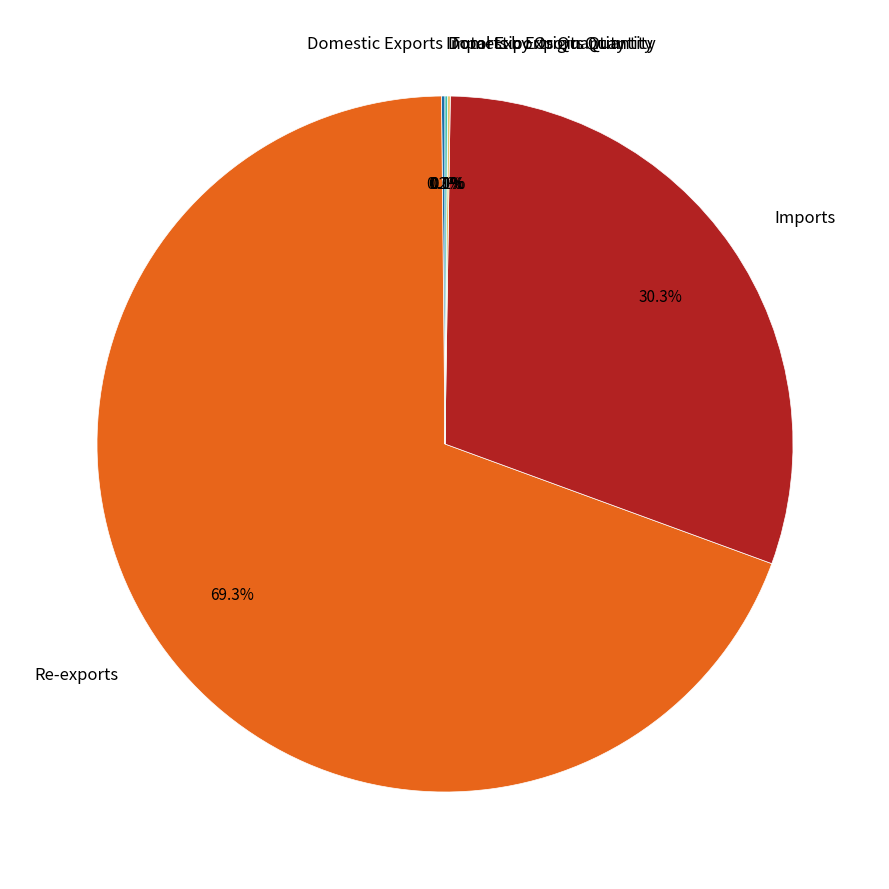

What is the largest slice in the pie chart?

Re-exports